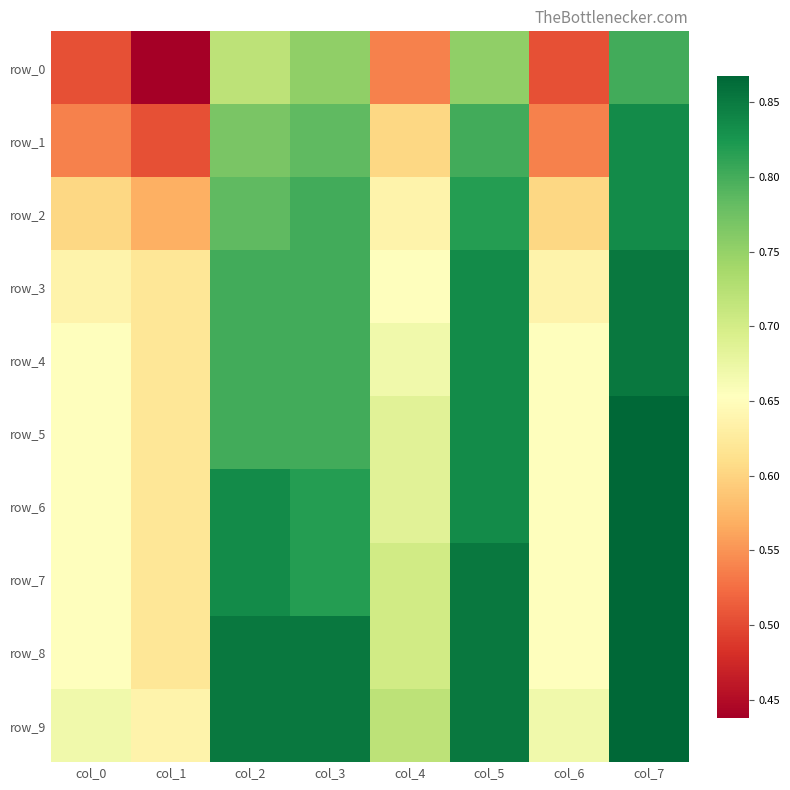

Reading left to right, transcribe all the data shown in this chart.

row_0: col_0=0.5	col_1=0.4	col_2=0.7	col_3=0.8	col_4=0.5	col_5=0.8	col_6=0.5	col_7=0.8
row_1: col_0=0.5	col_1=0.5	col_2=0.8	col_3=0.8	col_4=0.6	col_5=0.8	col_6=0.5	col_7=0.8
row_2: col_0=0.6	col_1=0.6	col_2=0.8	col_3=0.8	col_4=0.6	col_5=0.8	col_6=0.6	col_7=0.8
row_3: col_0=0.6	col_1=0.6	col_2=0.8	col_3=0.8	col_4=0.7	col_5=0.8	col_6=0.6	col_7=0.9
row_4: col_0=0.7	col_1=0.6	col_2=0.8	col_3=0.8	col_4=0.7	col_5=0.8	col_6=0.7	col_7=0.9
row_5: col_0=0.7	col_1=0.6	col_2=0.8	col_3=0.8	col_4=0.7	col_5=0.8	col_6=0.7	col_7=0.9
row_6: col_0=0.7	col_1=0.6	col_2=0.8	col_3=0.8	col_4=0.7	col_5=0.8	col_6=0.7	col_7=0.9
row_7: col_0=0.7	col_1=0.6	col_2=0.8	col_3=0.8	col_4=0.7	col_5=0.9	col_6=0.7	col_7=0.9
row_8: col_0=0.7	col_1=0.6	col_2=0.9	col_3=0.9	col_4=0.7	col_5=0.9	col_6=0.7	col_7=0.9
row_9: col_0=0.7	col_1=0.6	col_2=0.9	col_3=0.9	col_4=0.7	col_5=0.9	col_6=0.7	col_7=0.9